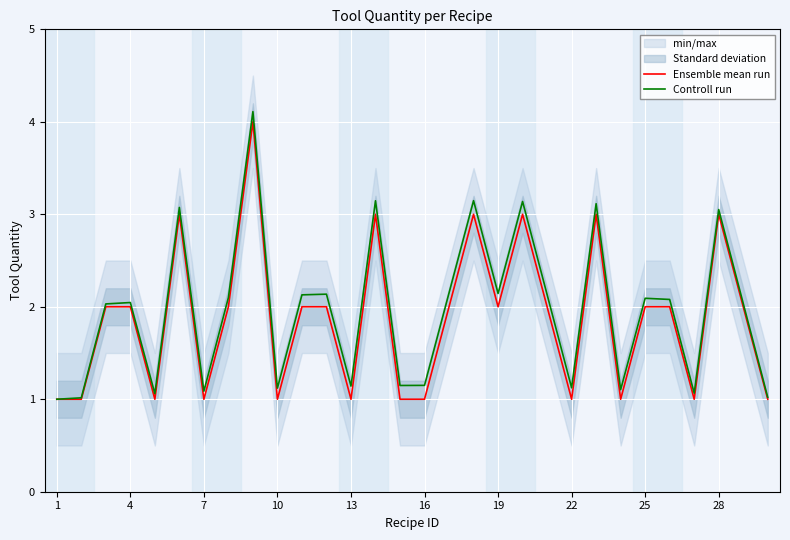

Is it true that Ensemble mean run equals 3.0 at 28?

True